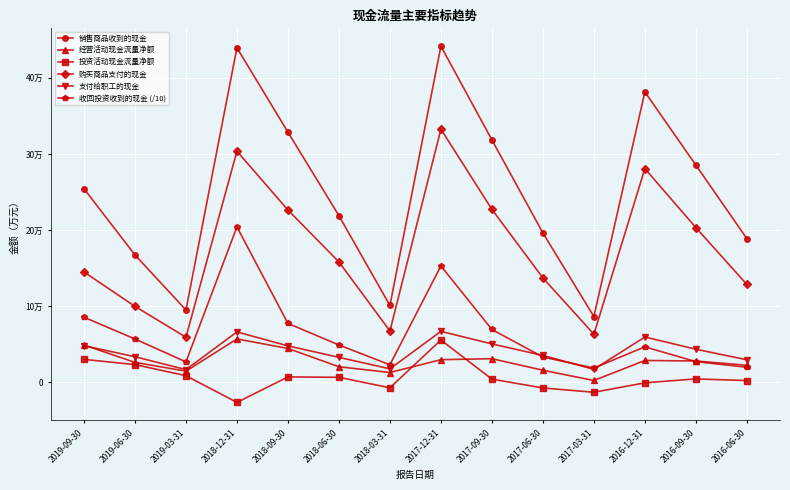

Reading left to right, list all the values displayed in this chart.

销售商品收到的现金: 2019-09-30=254290.0	2019-06-30=167266.0	2019-03-31=94925.0	2018-12-31=439521.0	2018-09-30=328680.0	2018-06-30=218852.0	2018-03-31=100852.0	2017-12-31=441697.0	2017-09-30=318485.0	2017-06-30=196168.0	2017-03-31=86282.0	2016-12-31=381501.0	2016-09-30=285310.0	2016-06-30=188698.0
经营活动现金流量净额: 2019-09-30=48848.0	2019-06-30=26030.0	2019-03-31=14472.0	2018-12-31=56834.0	2018-09-30=44335.0	2018-06-30=20286.0	2018-03-31=12711.0	2017-12-31=29576.0	2017-09-30=30862.0	2017-06-30=15700.0	2017-03-31=2225.0	2016-12-31=28542.0	2016-09-30=27860.0	2016-06-30=22240.0
投资活动现金流量净额: 2019-09-30=29976.0	2019-06-30=23085.0	2019-03-31=8552.0	2018-12-31=-26573.0	2018-09-30=6906.0	2018-06-30=6407.0	2018-03-31=-7385.0	2017-12-31=55431.0	2017-09-30=4007.0	2017-06-30=-7572.0	2017-03-31=-13253.0	2016-12-31=-871.0	2016-09-30=4311.0	2016-06-30=2122.0
购买商品支付的现金: 2019-09-30=144880.0	2019-06-30=99650.0	2019-03-31=59124.0	2018-12-31=303634.0	2018-09-30=226333.0	2018-06-30=158068.0	2018-03-31=67327.0	2017-12-31=332600.0	2017-09-30=227169.0	2017-06-30=137073.0	2017-03-31=63064.0	2016-12-31=280731.0	2016-09-30=203202.0	2016-06-30=128442.0
支付给职工的现金: 2019-09-30=47959.0	2019-06-30=33459.0	2019-03-31=16482.0	2018-12-31=66083.0	2018-09-30=47706.0	2018-06-30=32652.0	2018-03-31=17545.0	2017-12-31=66807.0	2017-09-30=50286.0	2017-06-30=35150.0	2017-03-31=16902.0	2016-12-31=59410.0	2016-09-30=43307.0	2016-06-30=29442.0
收回投资收到的现金 (/10): 2019-09-30=85382.7	2019-06-30=56805.1	2019-03-31=26675.2	2018-12-31=204110.1	2018-09-30=77264.7	2018-06-30=48919.5	2018-03-31=22839.9	2017-12-31=152759.9	2017-09-30=69263.3	2017-06-30=33061.5	2017-03-31=18609.0	2016-12-31=46418.4	2016-09-30=27029.2	2016-06-30=19642.4